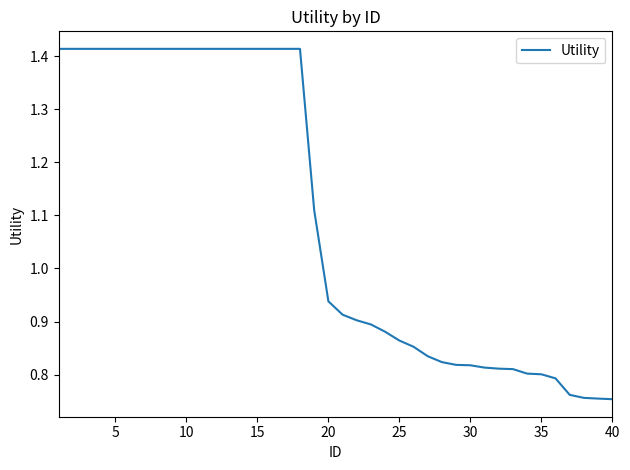

How many lines are shown in the chart?

1